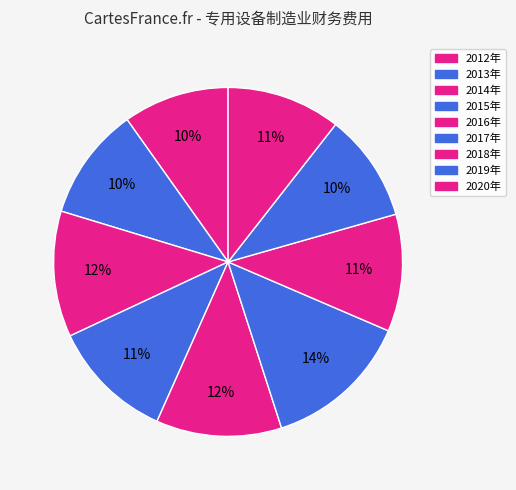

Which category has the smallest portion of the pie?

2012年